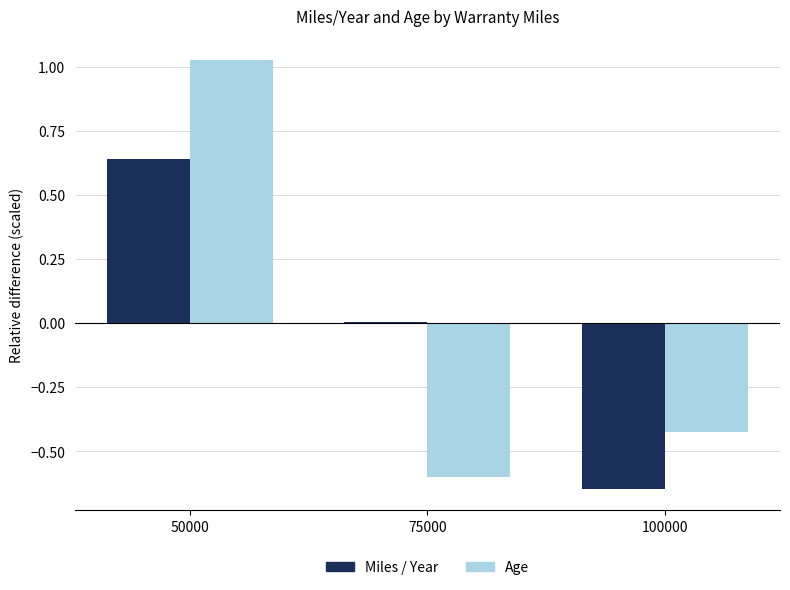

At which category is the sum across all series the highest?

50000